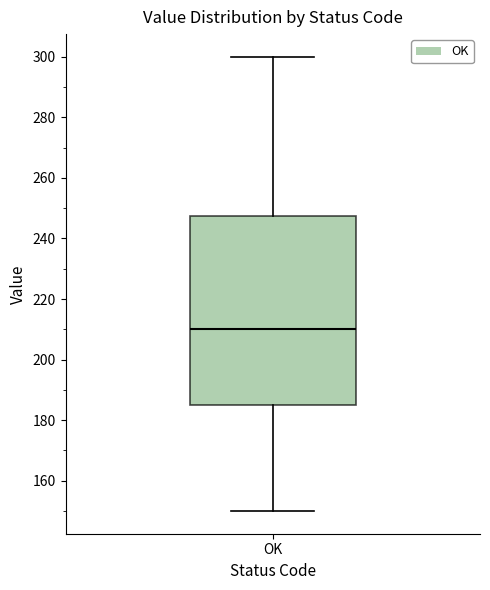

Read this box plot against the y-axis: the position of the median line, the range covered by the box, and the ends of both whiskers. The values are not printed on the chart, so give them approximately, as read against the axis.

median 210, box 186 to 248, whiskers 150 to 300